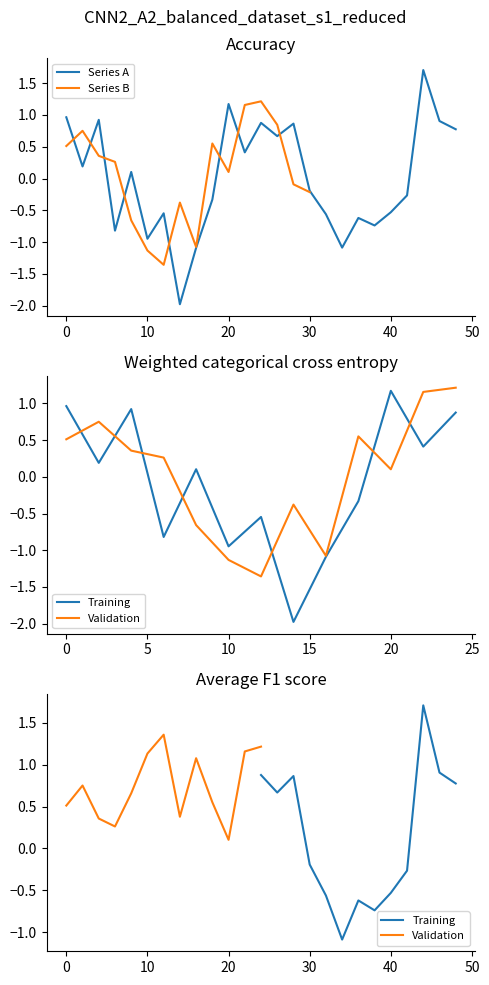

How many negative values are there?

13